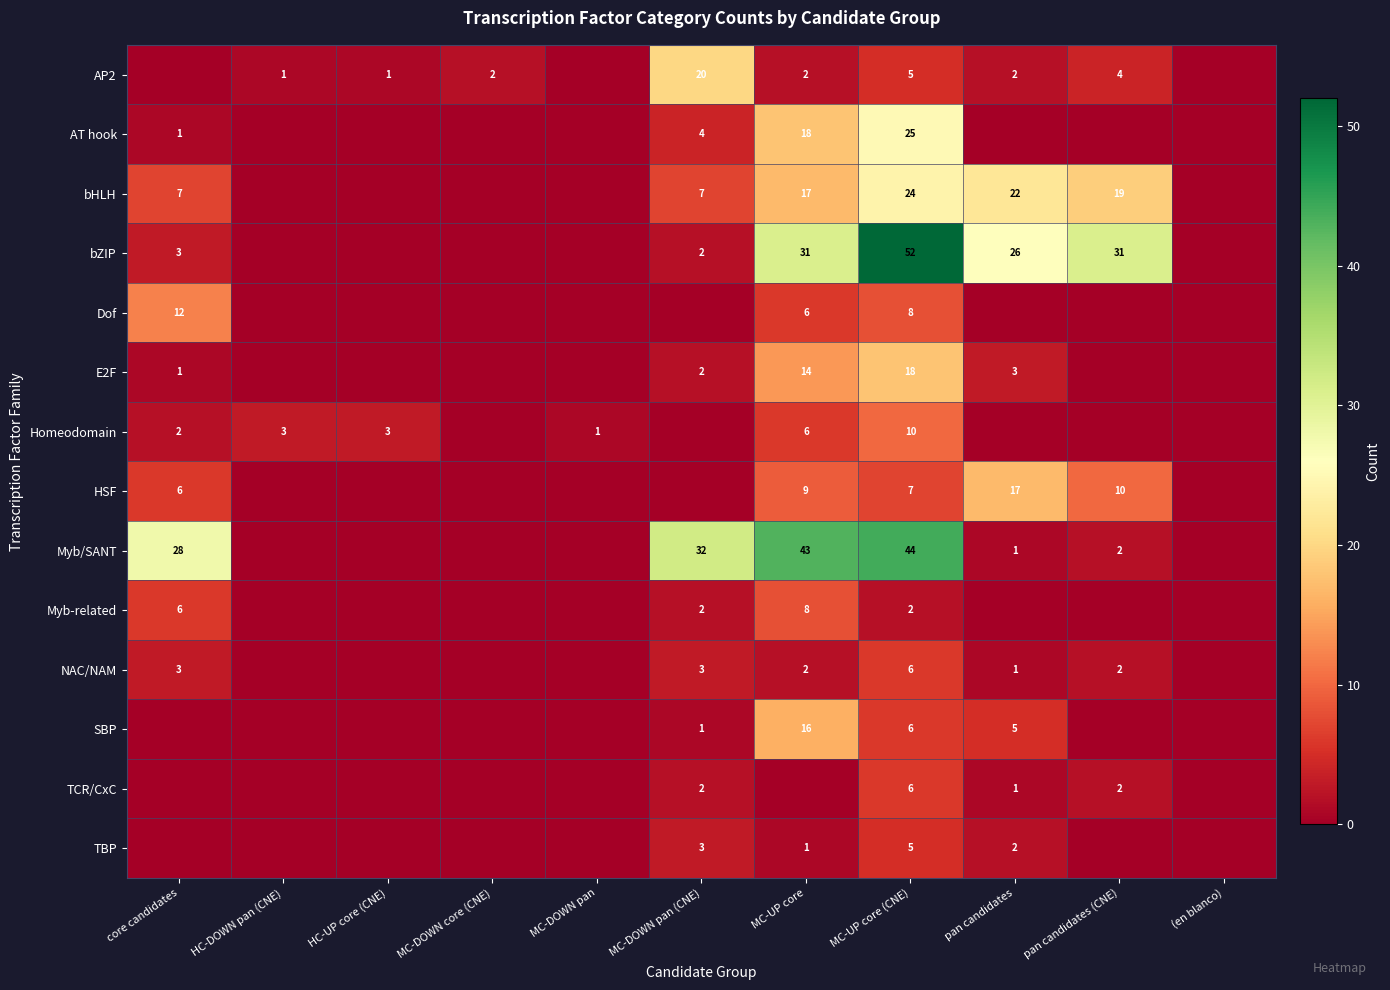

Is the value of SBP at MC-UP core greater than the value of NAC/NAM at core candidates?

Yes